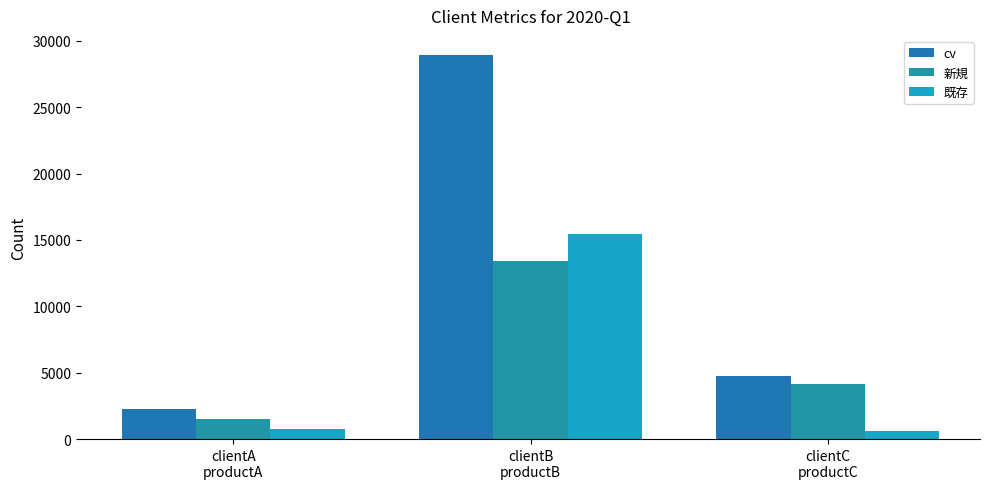

Reading left to right, what are all the values shown in this chart?

cv: 2244	28928	4779
新規: 1507	13447	4159
既存: 737	15481	620